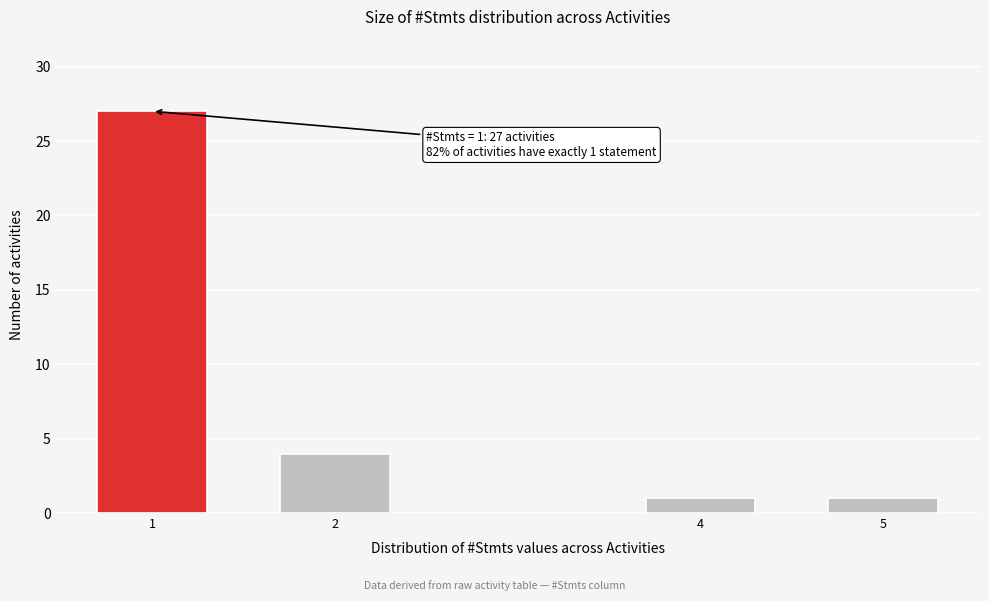

Reading left to right, extract all data points from this chart.

1=27	2=4	4=1	5=1